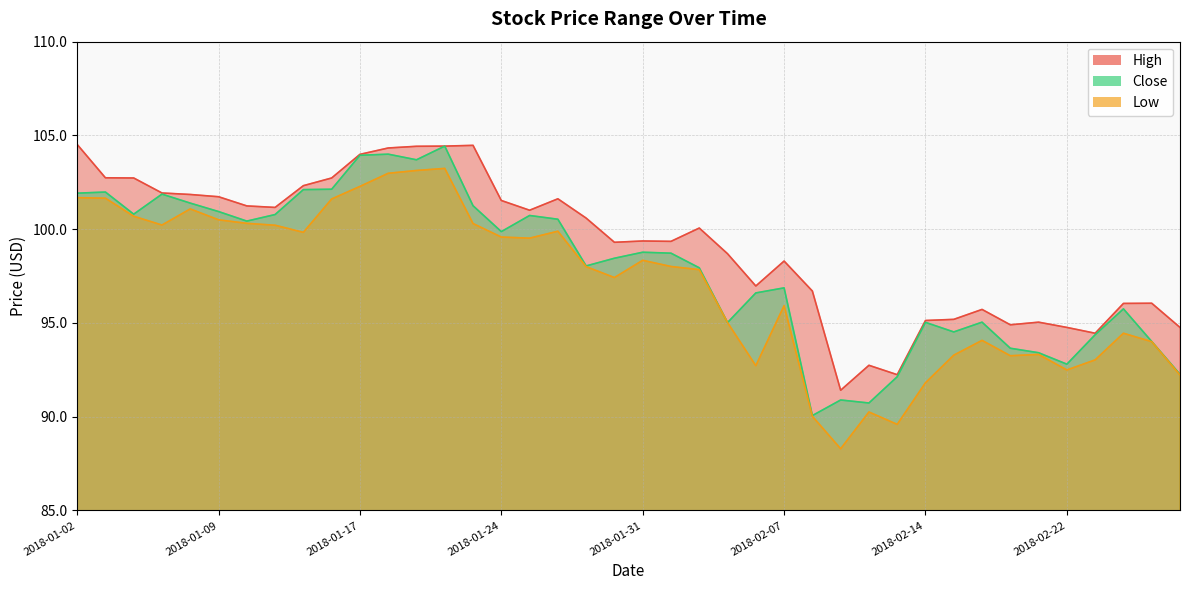

At 2018-01-19, list the series in order from smallest to largest.

Low, Close, High